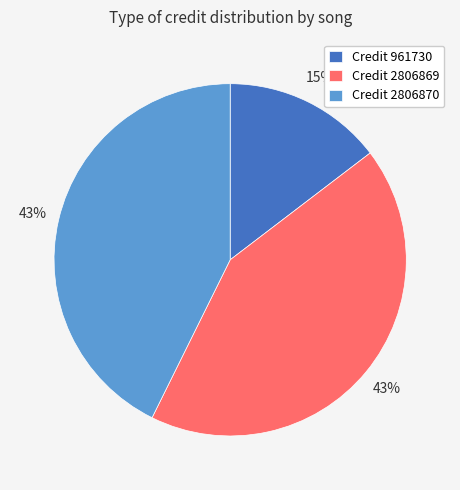

What is the ratio of the value at Credit 2806870 to the value at Credit 2806869?

1.0